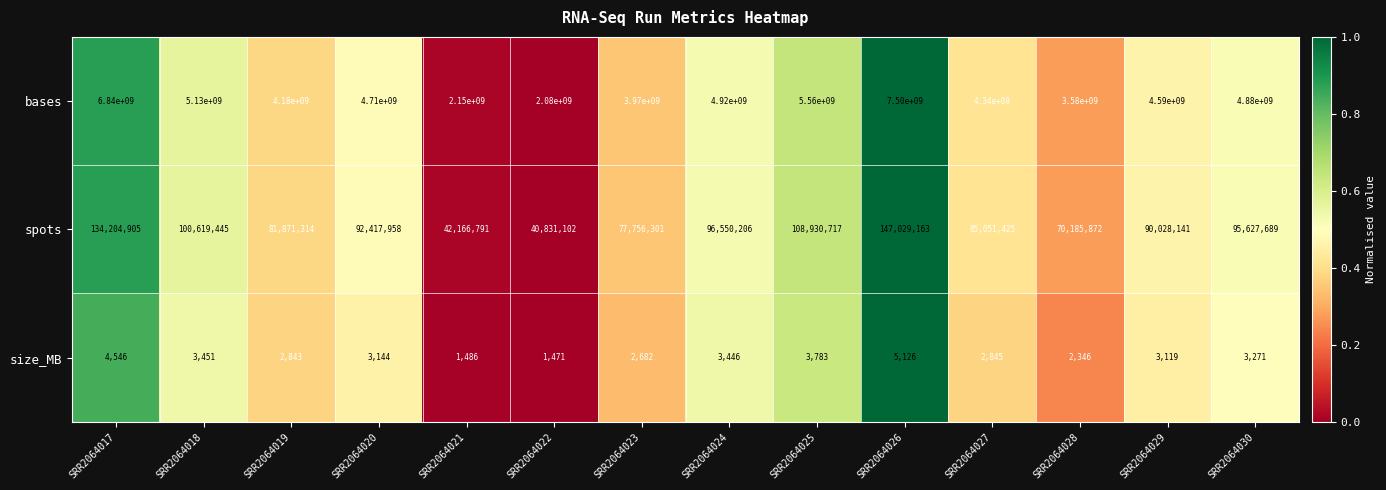

What is the total value across all series at SRR2064027?

4425054270